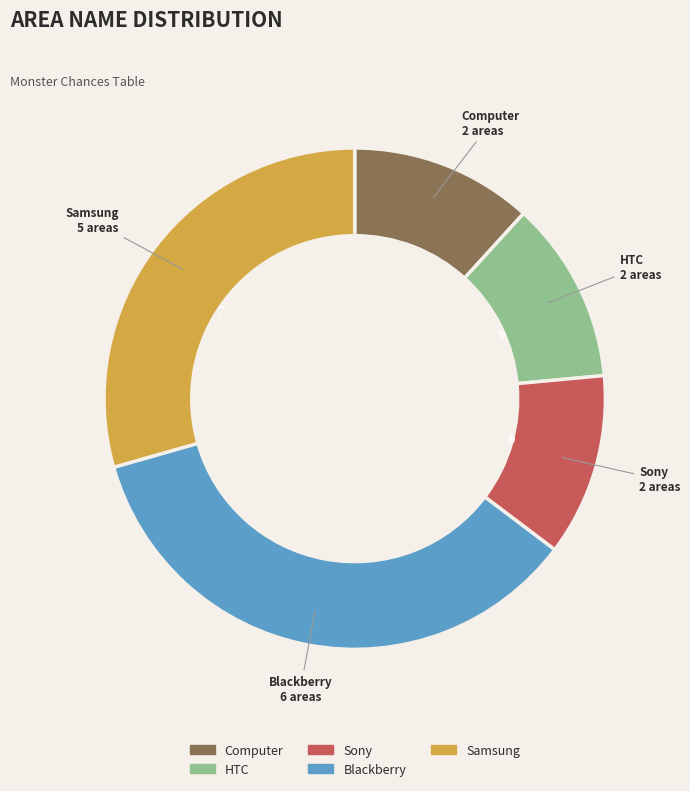

What portion of the pie excludes Computer?

88.2%